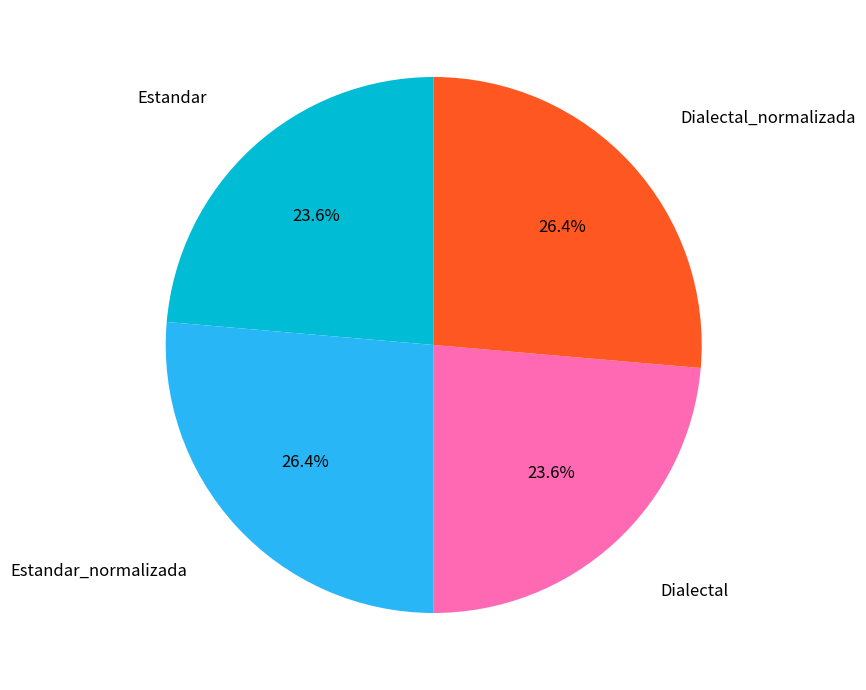

Is there any slice that represents more than half of the pie?

No